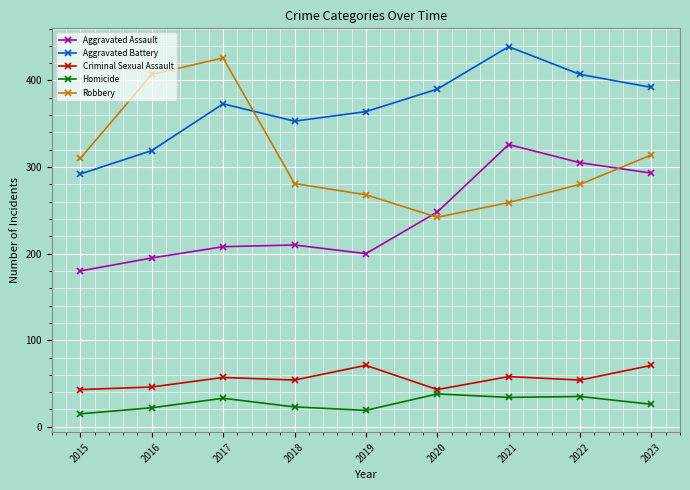

Rank the series at 2021 from highest to lowest value.

Aggravated Battery, Aggravated Assault, Robbery, Criminal Sexual Assault, Homicide